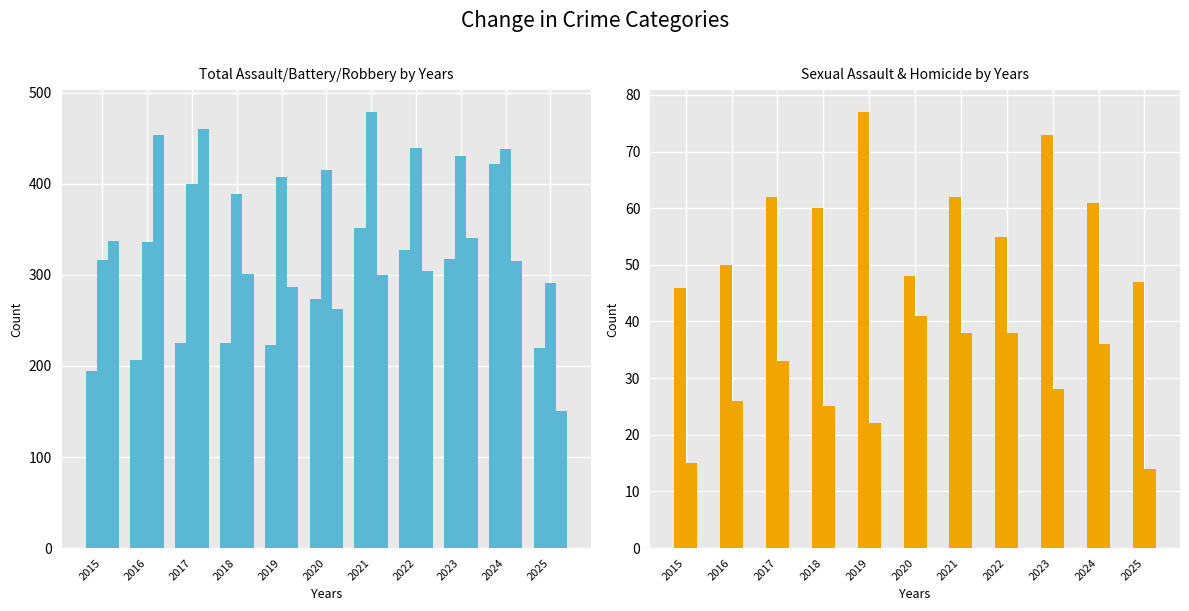

What is the minimum value for Criminal Sexual Assault?

46